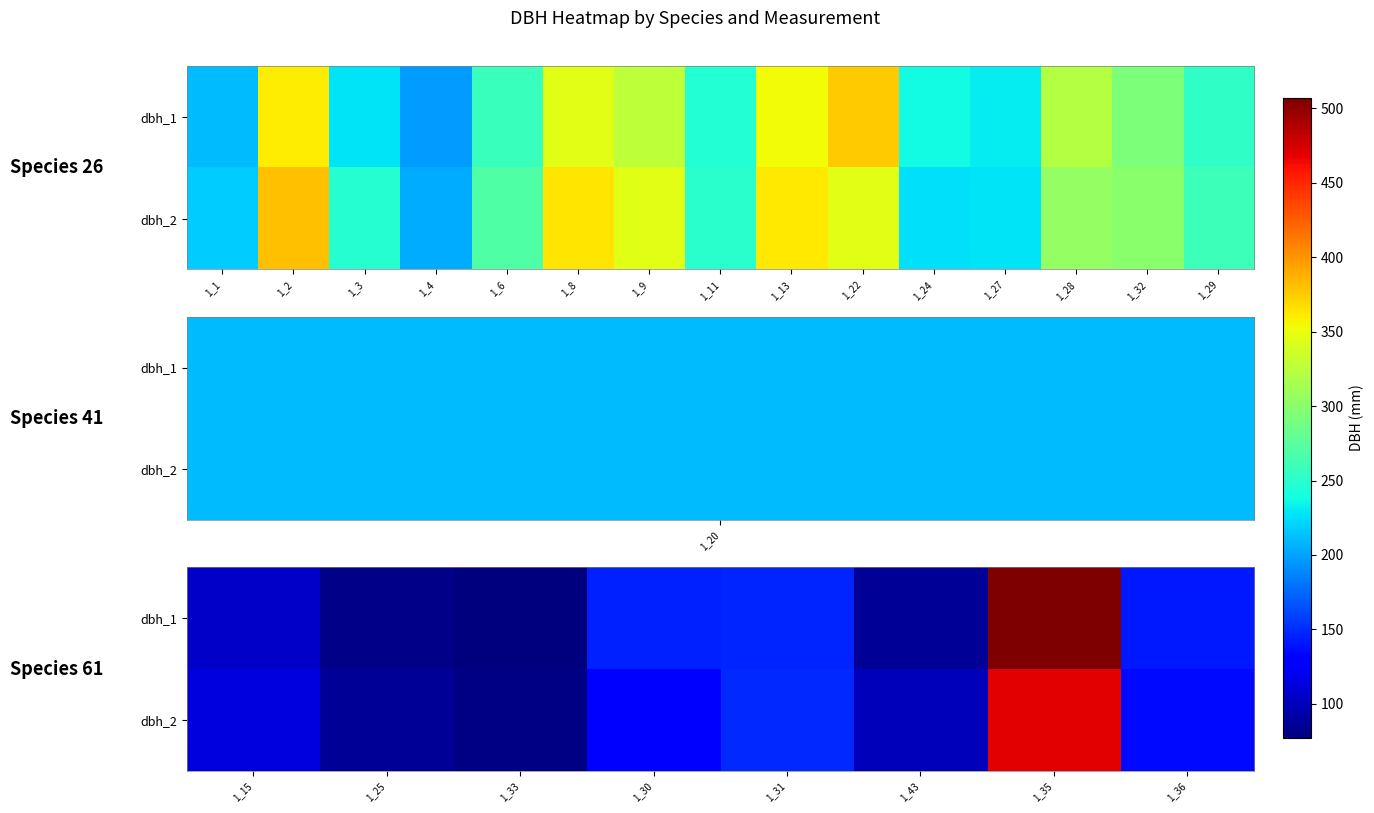

How many data points in dbh_2 are less than 132?

4